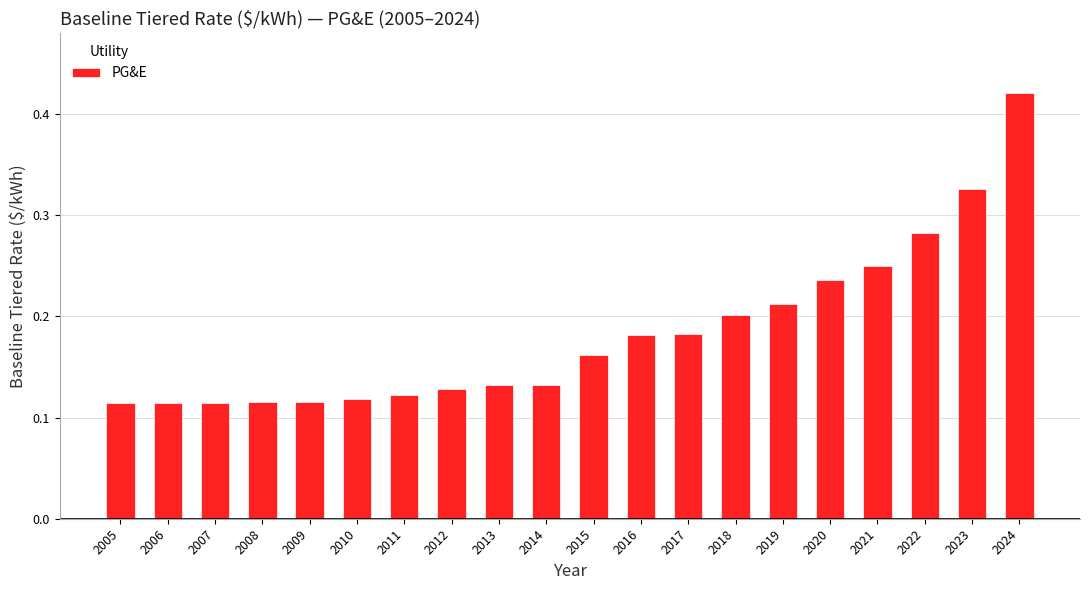

Which label corresponds to the largest value in the chart?

2024